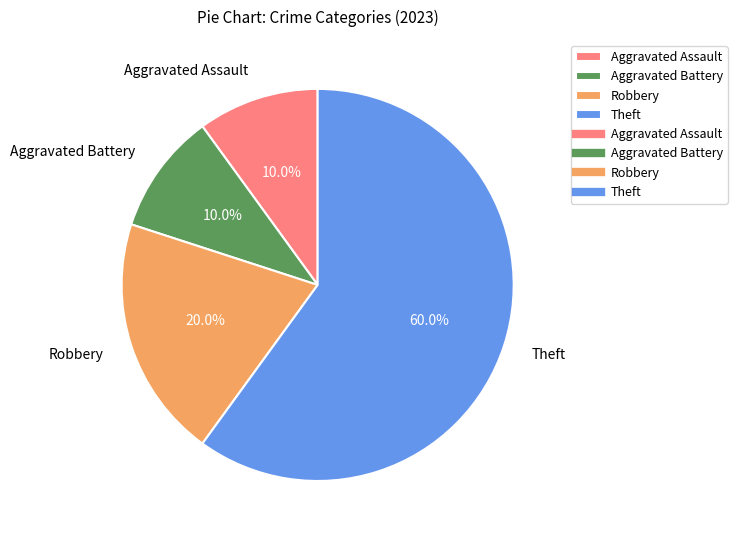

What percentage is the Aggravated Assault slice, to the nearest percent?

10%